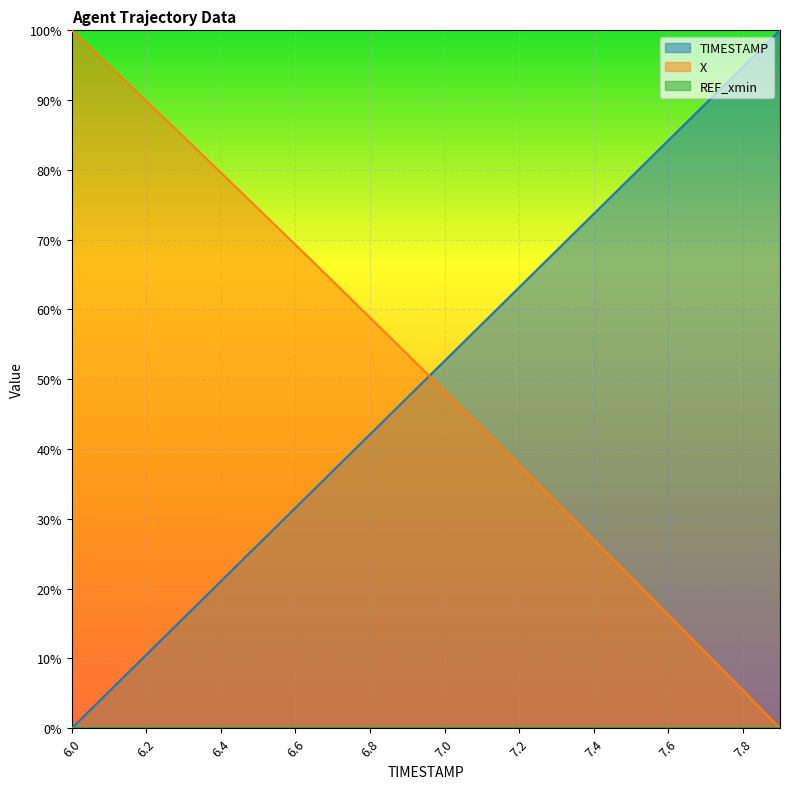

What is the difference between the TIMESTAMP values at 6.1 and 6.4?

15.8